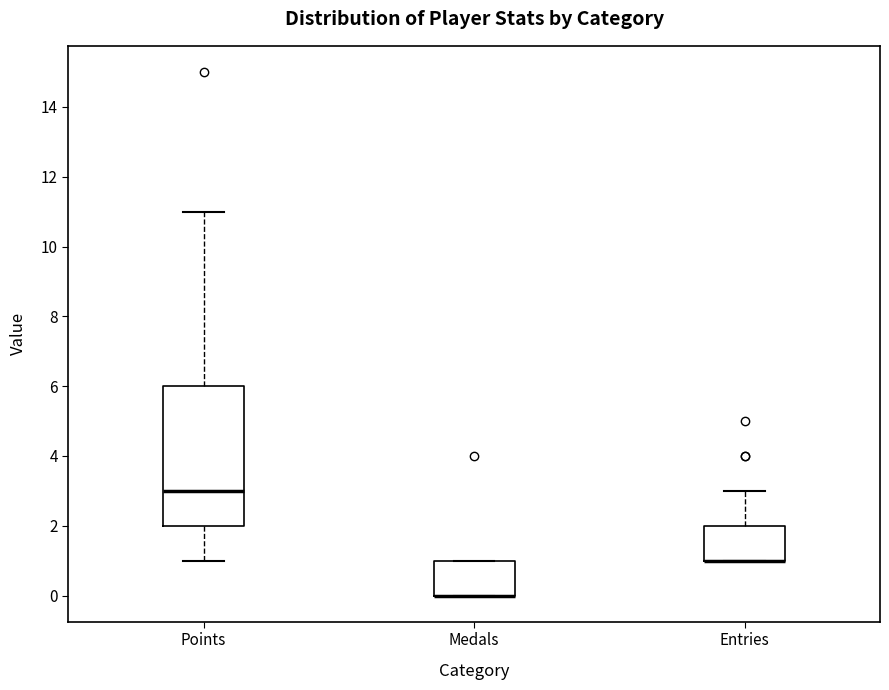

Reading left to right, read every box against the y-axis: the position of its median line, the range the box covers, and the ends of its whiskers. The values are not printed on the chart, so give them approximately, as read against the axis.

Points: median 3, box 2 to 6, whiskers 1 to 11
Medals: median 0 (drawn on the box's lower edge), box 0 to 1, whiskers 0 to 1
Entries: median 1 (drawn on the box's lower edge), box 1 to 2, whiskers 1 to 3